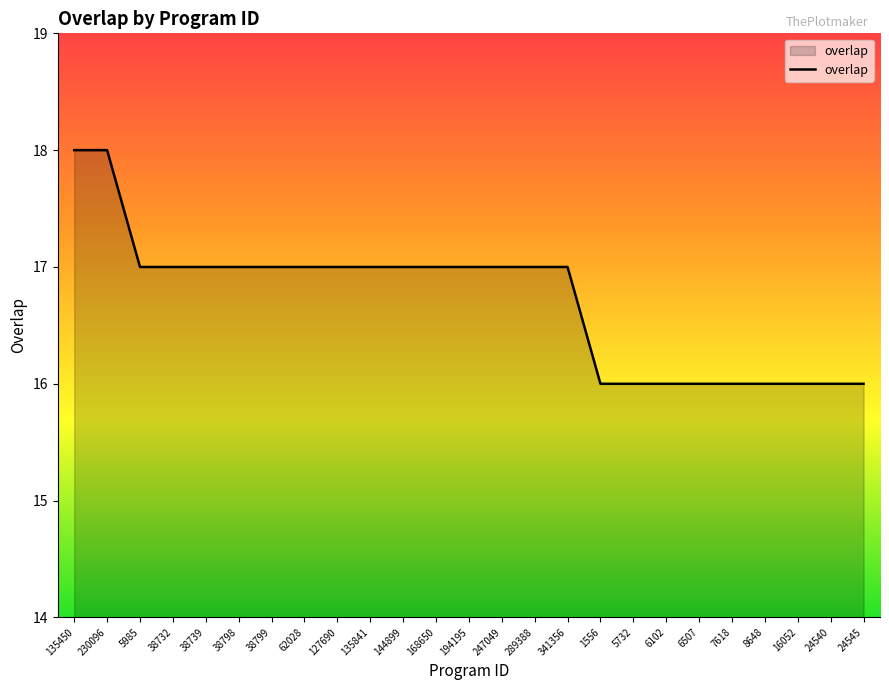

Reading right to left, what are all the values shown in this chart?

16	16	16	16	16	16	16	16	16	17	17	17	17	17	17	17	17	17	17	17	17	17	17	18	18